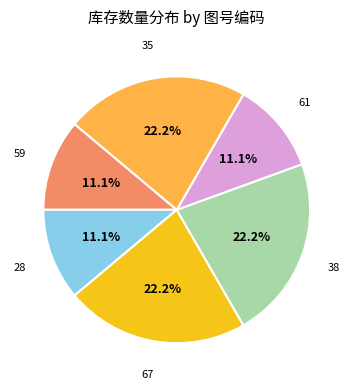

Is there a majority slice in this chart?

No